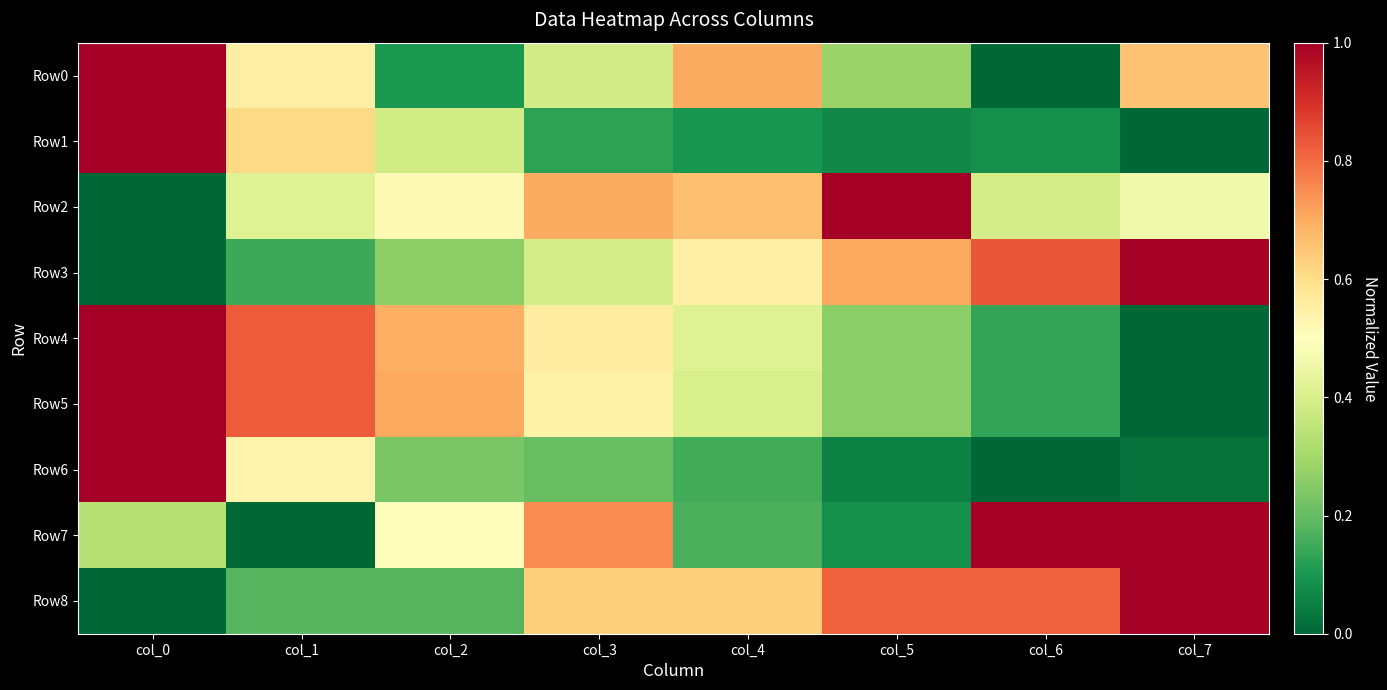

Reading right to left, list all the values displayed in this chart.

Row0: col_7=0.7	col_6=0.0	col_5=0.3	col_4=0.7	col_3=0.4	col_2=0.1	col_1=0.6	col_0=1.0
Row1: col_7=0.0	col_6=0.1	col_5=0.1	col_4=0.1	col_3=0.1	col_2=0.4	col_1=0.6	col_0=1.0
Row2: col_7=0.5	col_6=0.4	col_5=1.0	col_4=0.7	col_3=0.7	col_2=0.5	col_1=0.4	col_0=0.0
Row3: col_7=1.0	col_6=0.8	col_5=0.7	col_4=0.5	col_3=0.4	col_2=0.3	col_1=0.1	col_0=0.0
Row4: col_7=0.0	col_6=0.1	col_5=0.3	col_4=0.4	col_3=0.6	col_2=0.7	col_1=0.8	col_0=1.0
Row5: col_7=0.0	col_6=0.1	col_5=0.3	col_4=0.4	col_3=0.5	col_2=0.7	col_1=0.8	col_0=1.0
Row6: col_7=0.0	col_6=0.0	col_5=0.1	col_4=0.2	col_3=0.2	col_2=0.2	col_1=0.5	col_0=1.0
Row7: col_7=1.0	col_6=1.0	col_5=0.1	col_4=0.2	col_3=0.8	col_2=0.5	col_1=0.0	col_0=0.3
Row8: col_7=1.0	col_6=0.8	col_5=0.8	col_4=0.6	col_3=0.6	col_2=0.2	col_1=0.2	col_0=0.0